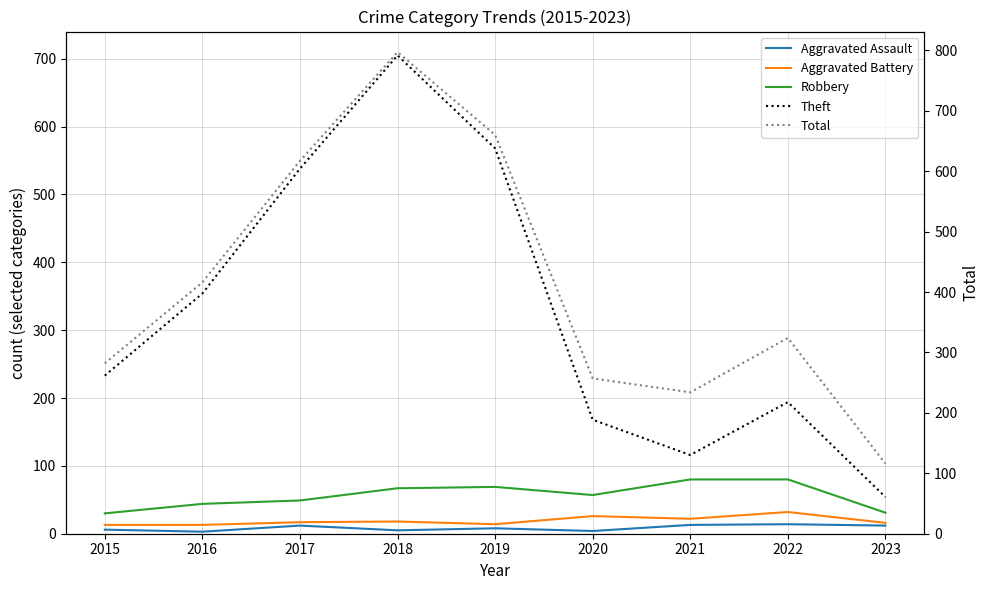

Which category has the highest value across all series?

2018